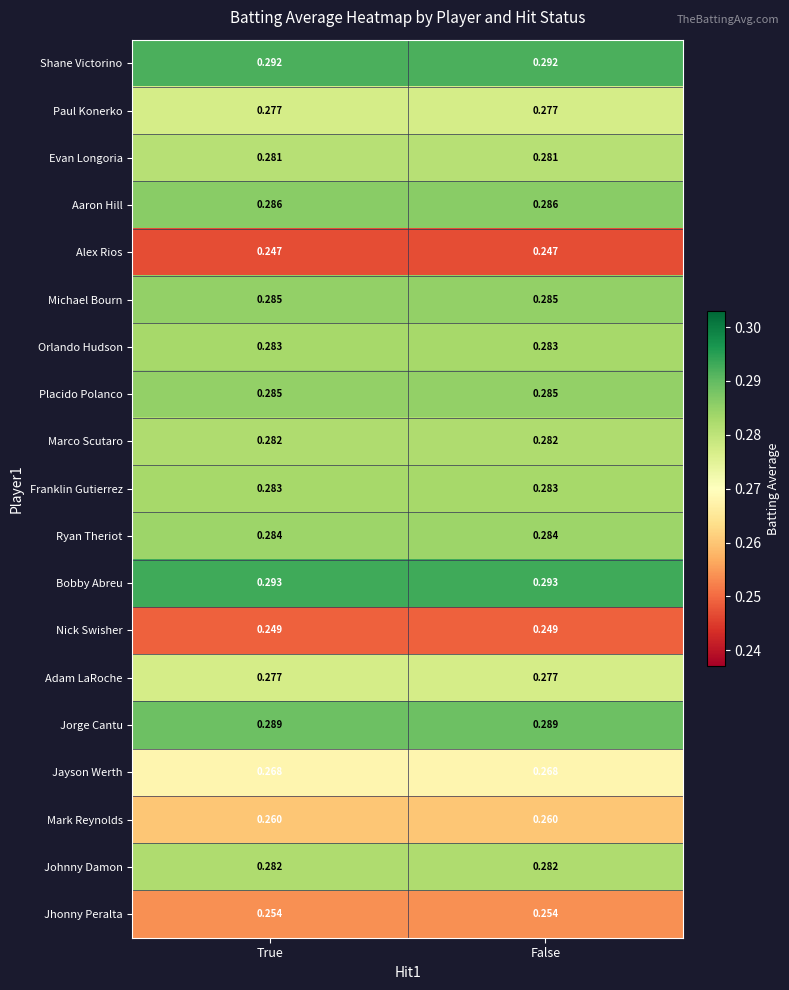

Is the value of Aaron Hill at False greater than the value of Jorge Cantu at False?

No